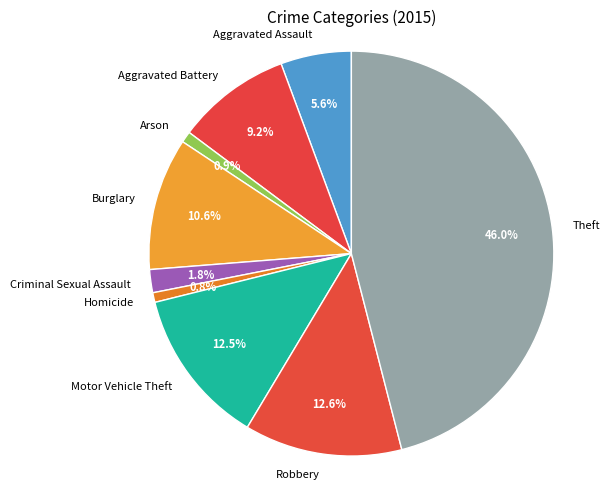

How many slices are in this pie chart?

9